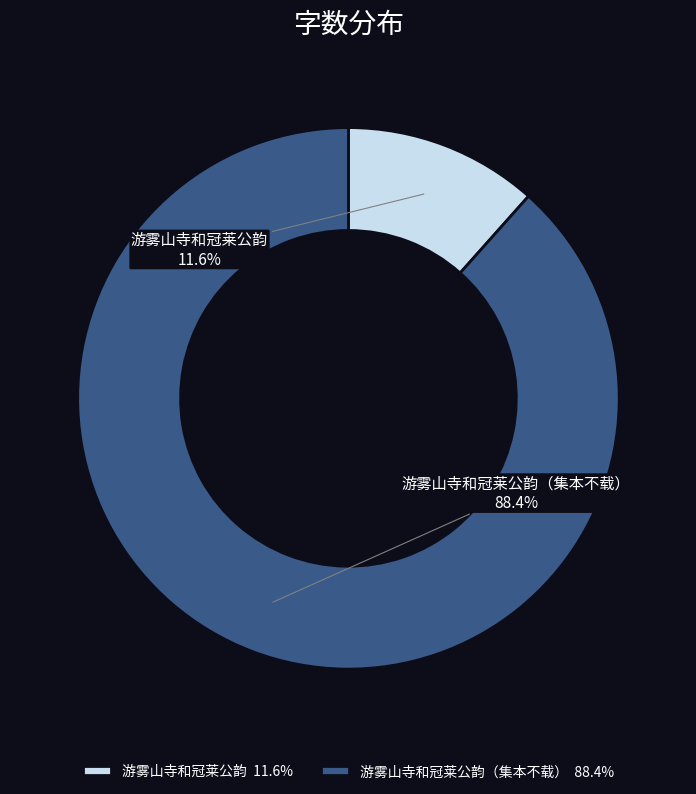

Is it true that 游雾山寺和冠莱公韵（集本不载） is 78% of the pie?

False